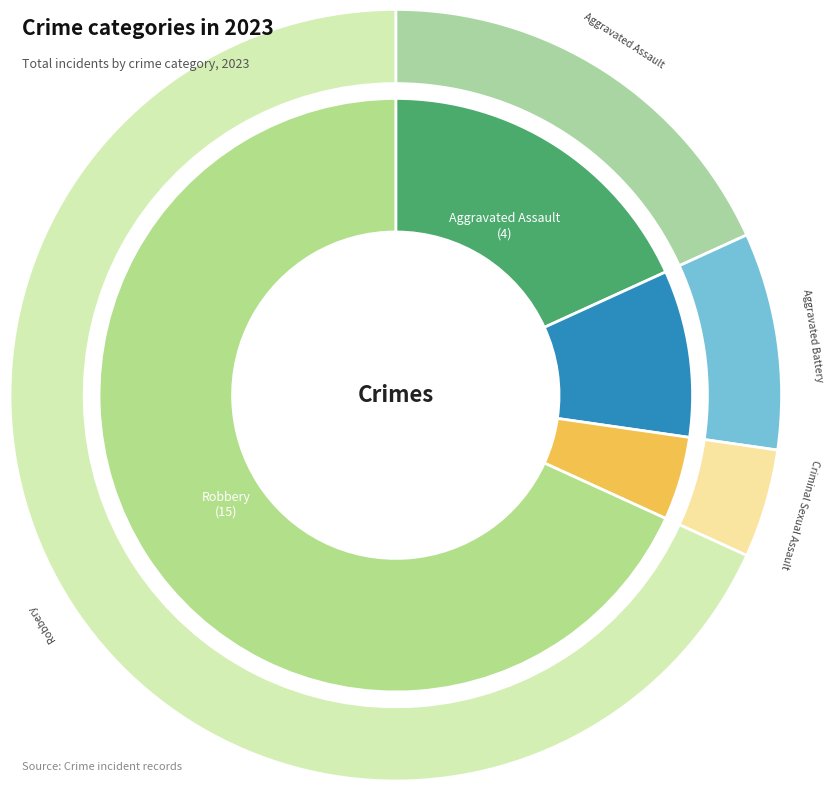

To the nearest percent, what portion does Robbery represent?

68%